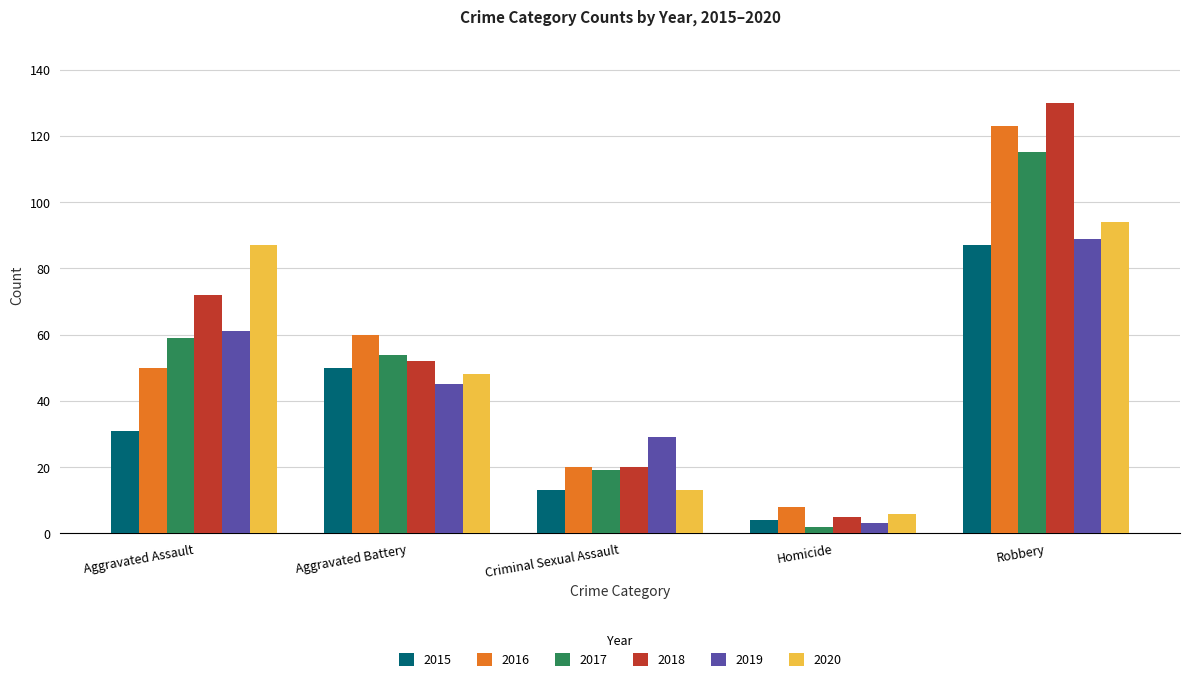

At which category does the chart reach its peak across all series?

Robbery